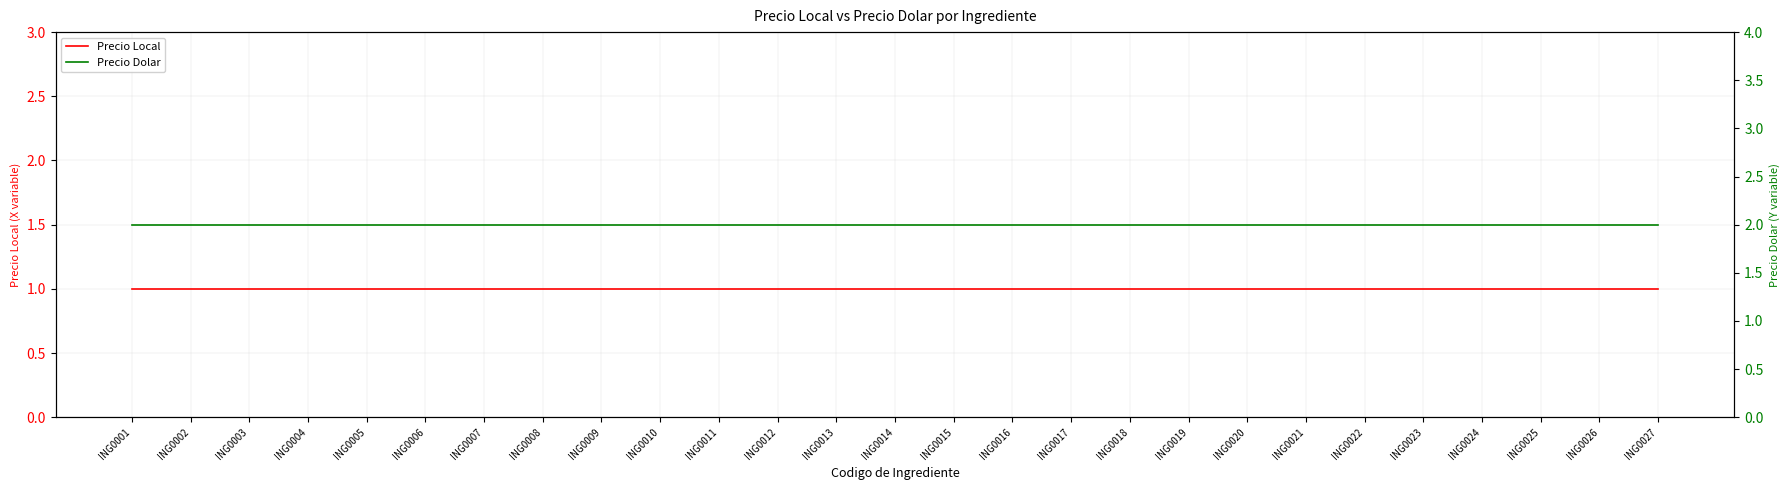

True or false: Precio Local and Precio Dolar cross at least once.

False